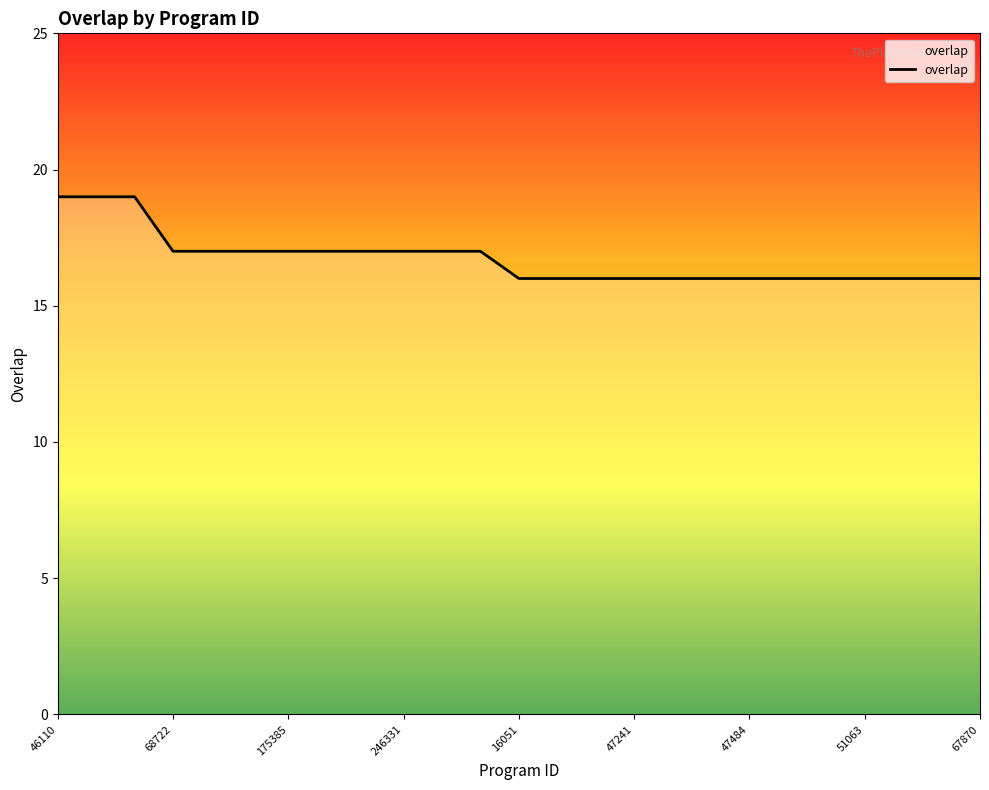

What is the maximum value shown in the chart?

19